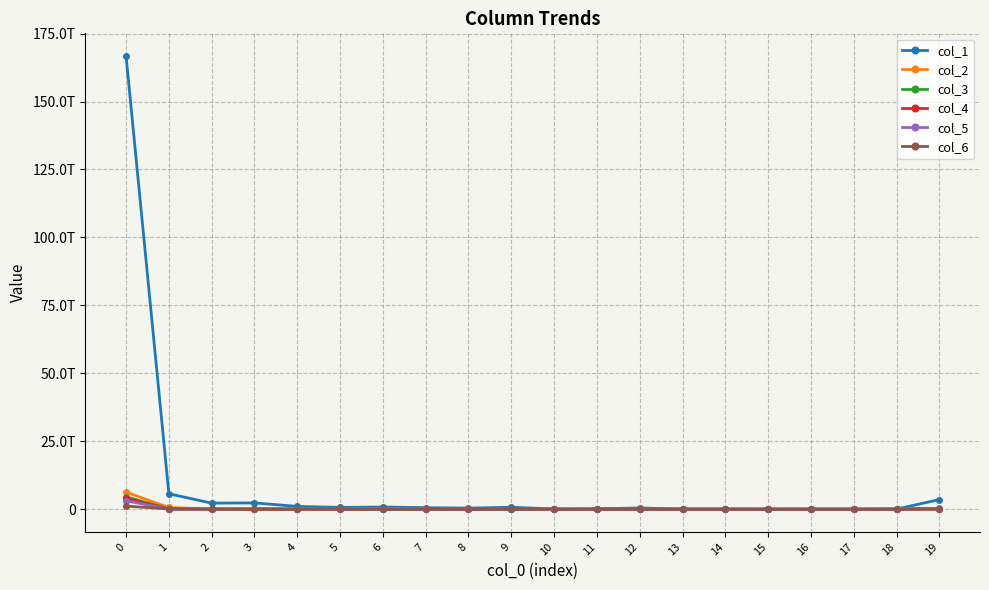

How many interior local valleys does the col_3 series have?

5